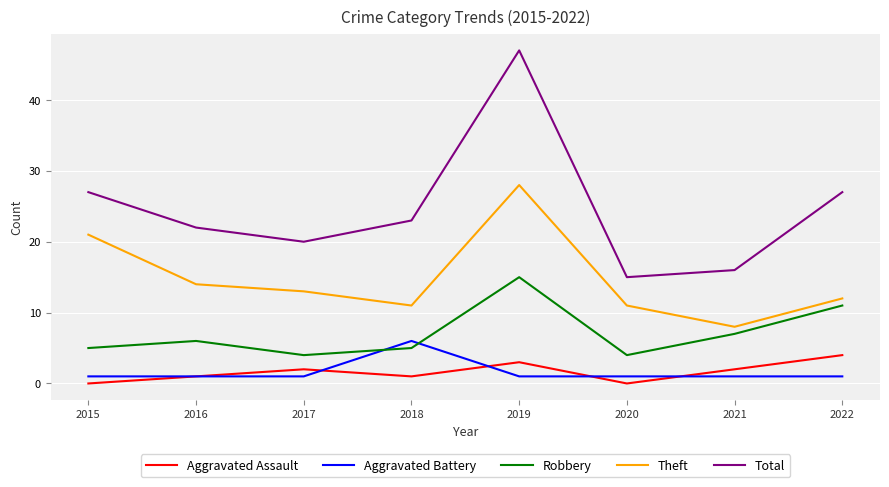

Reading left to right, list all the values displayed in this chart.

Aggravated Assault: 2015=0	2016=1	2017=2	2018=1	2019=3	2020=0	2021=2	2022=4
Aggravated Battery: 2015=1	2016=1	2017=1	2018=6	2019=1	2020=1	2021=1	2022=1
Robbery: 2015=5	2016=6	2017=4	2018=5	2019=15	2020=4	2021=7	2022=11
Theft: 2015=21	2016=14	2017=13	2018=11	2019=28	2020=11	2021=8	2022=12
Total: 2015=27	2016=22	2017=20	2018=23	2019=47	2020=15	2021=16	2022=27